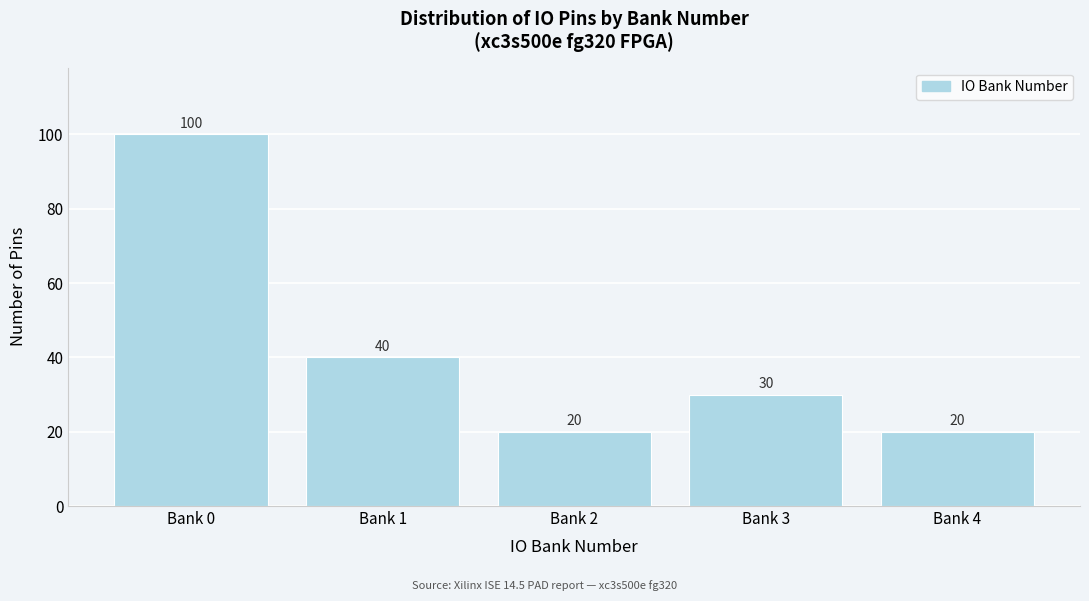

Reading left to right, transcribe all the data shown in this chart.

Bank 0=100	Bank 1=40	Bank 2=20	Bank 3=30	Bank 4=20